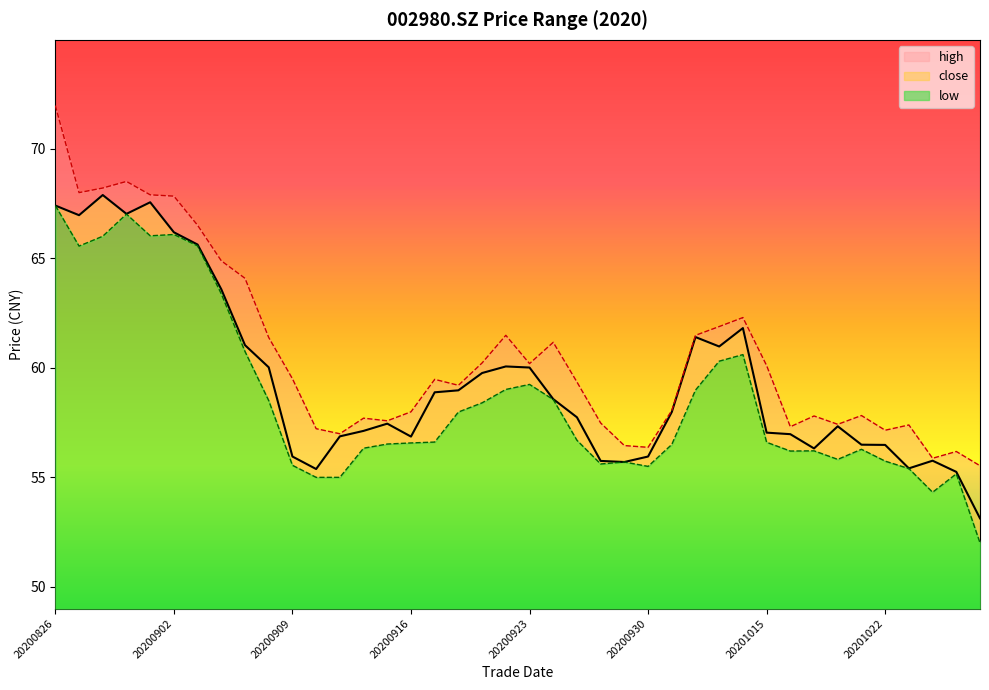

List the series in order of their overall mean, lowest first.

low, close, high